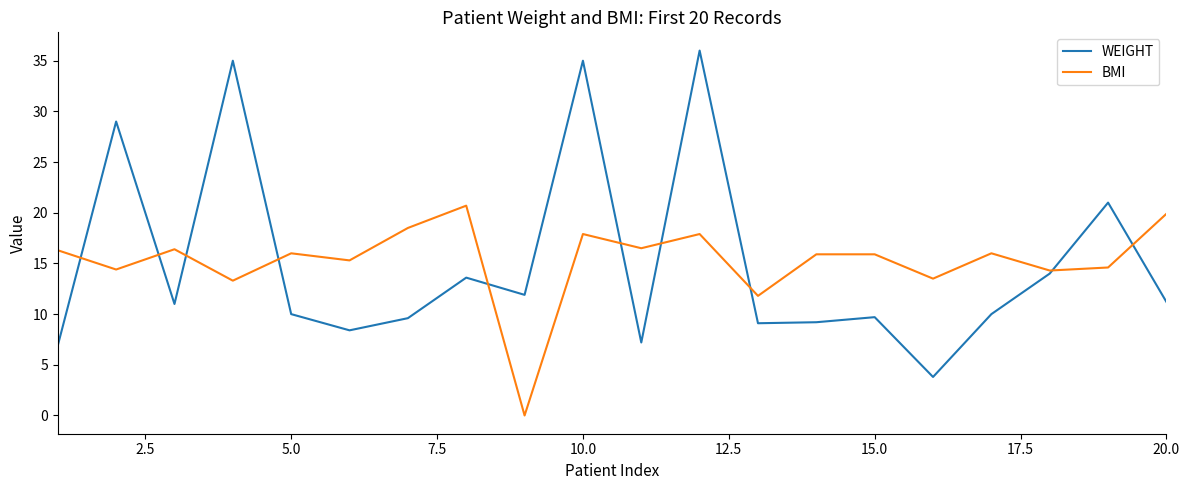

After their last crossing, which series has the higher values: WEIGHT or BMI?

BMI